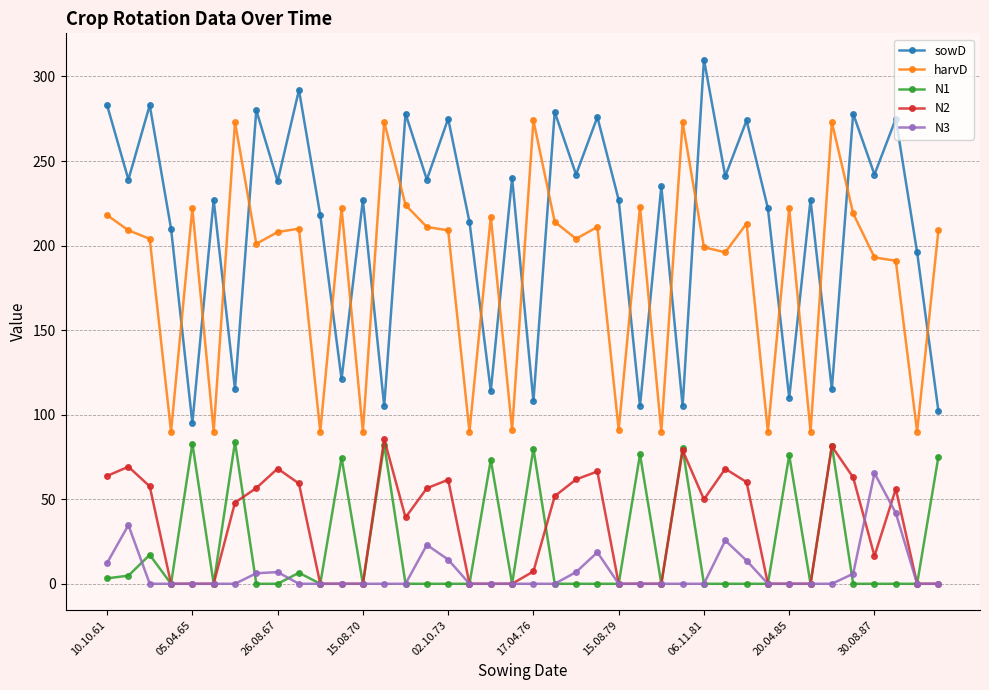

What is the difference between the maximum and minimum values in the N1 series?

83.8